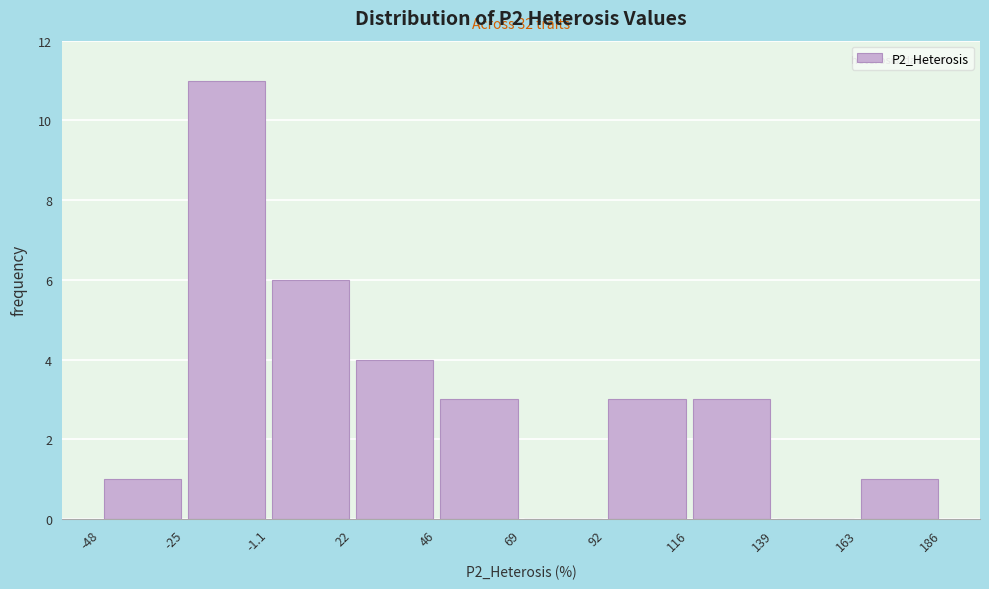

Over which range of the x-axis is the bar tallest?

-25 to -1.1